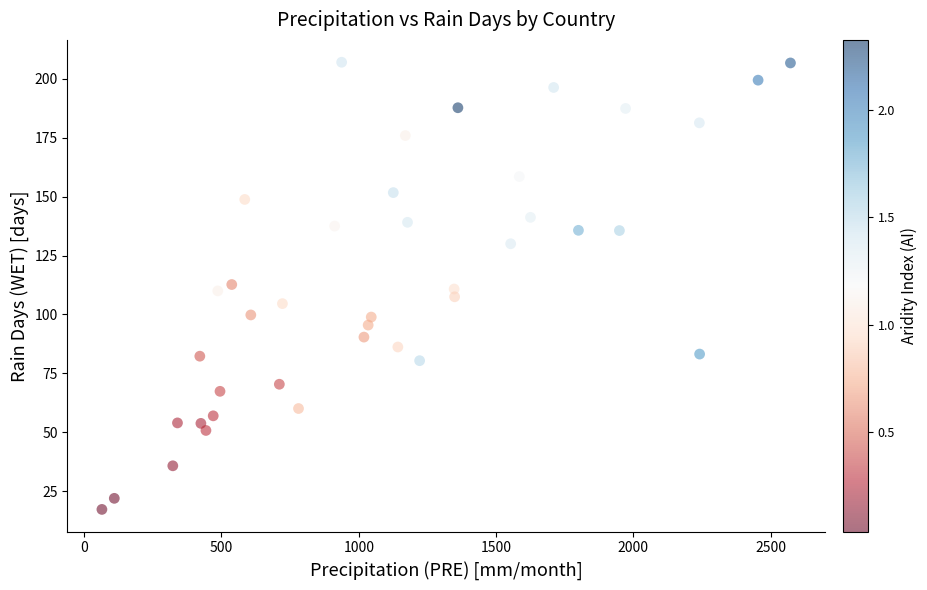

What is the range of Y values (max minus min)?

189.7